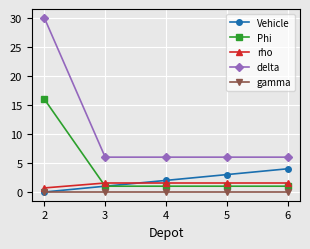

True or false: gamma and delta intersect in this chart.

False